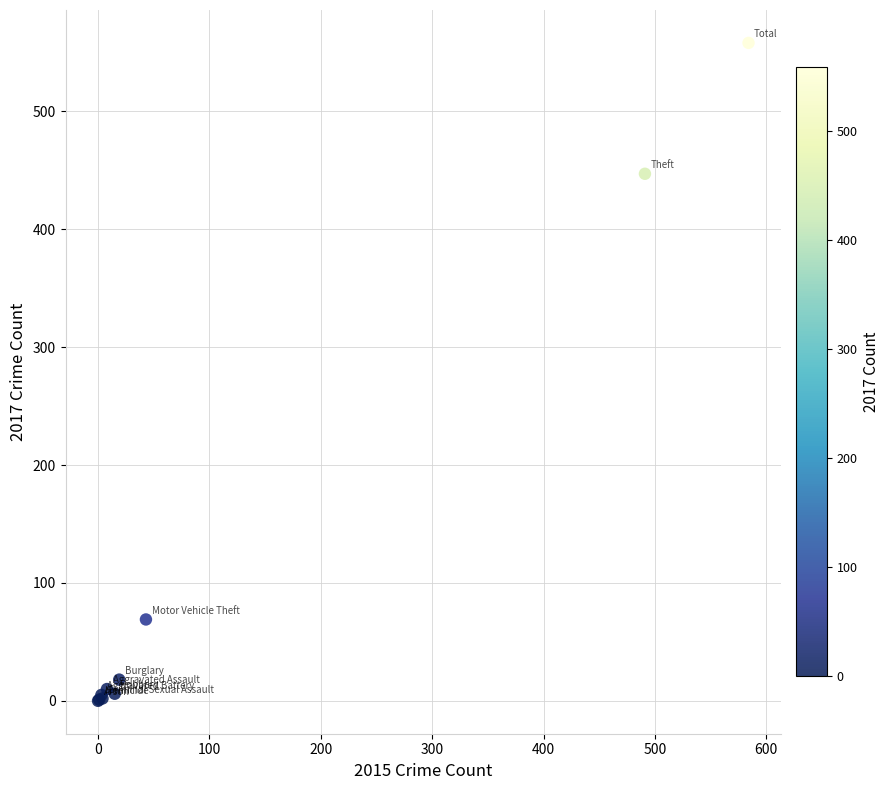

What Y value in the scatter plot is closest to 279?

447